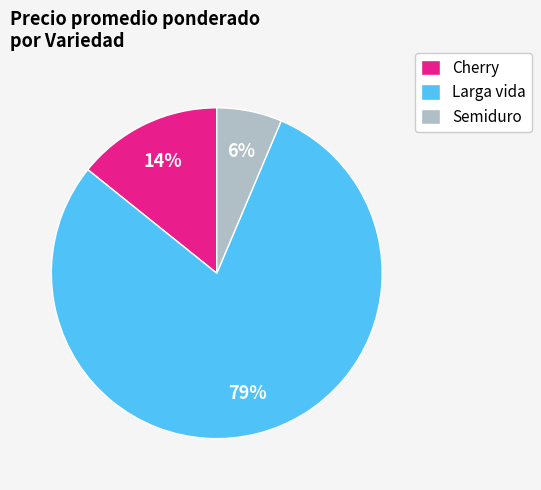

What is the largest slice in the pie chart?

Larga vida